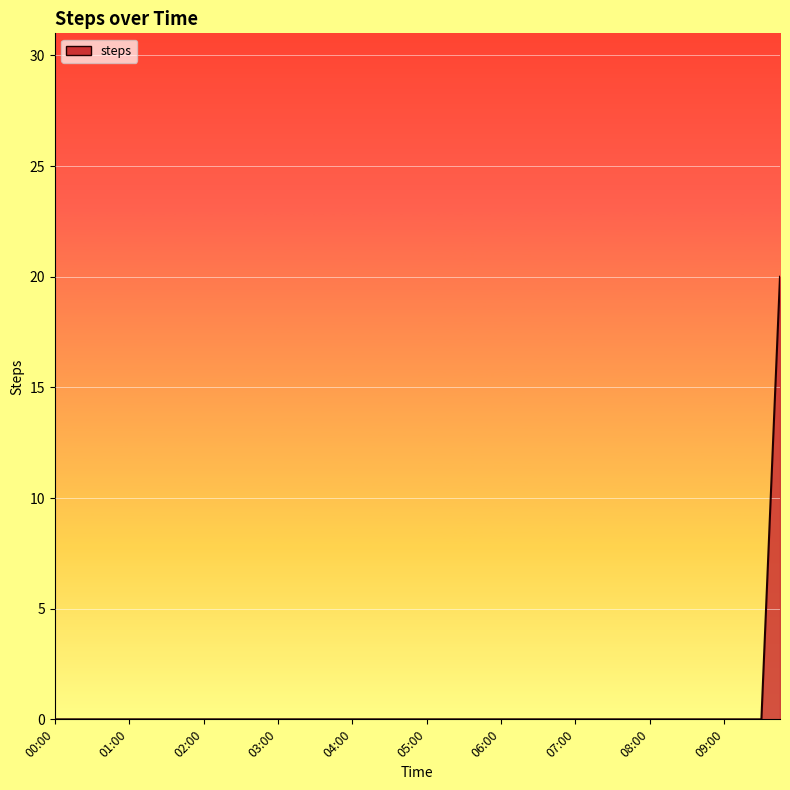

What is the maximum value shown in the chart?

20